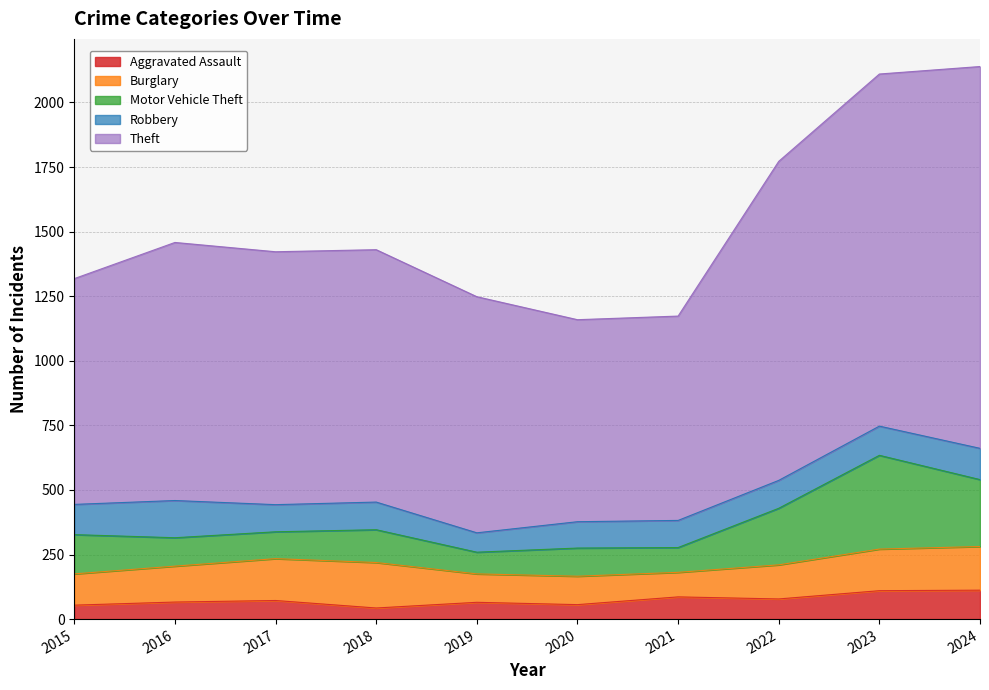

Is the value of Theft at 2023 greater than the value of Robbery at 2015?

Yes